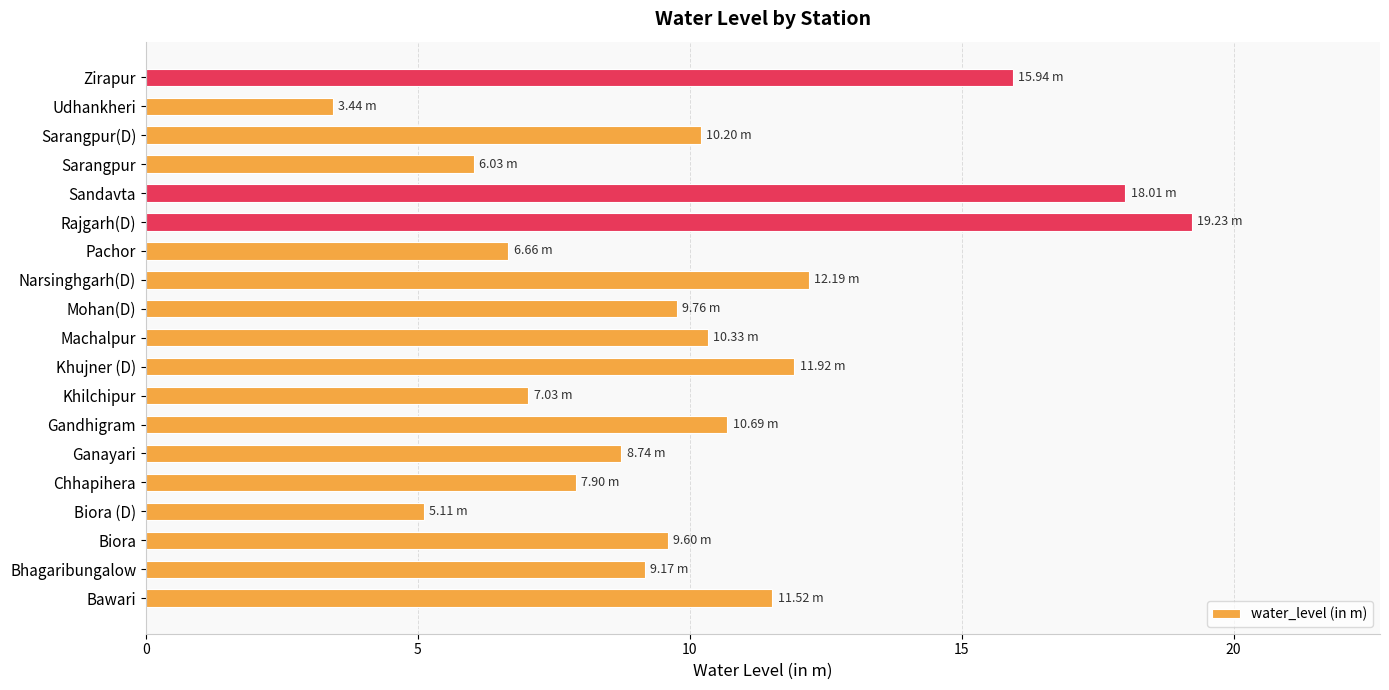

Where is the data nearest to the value 11?

Gandhigram